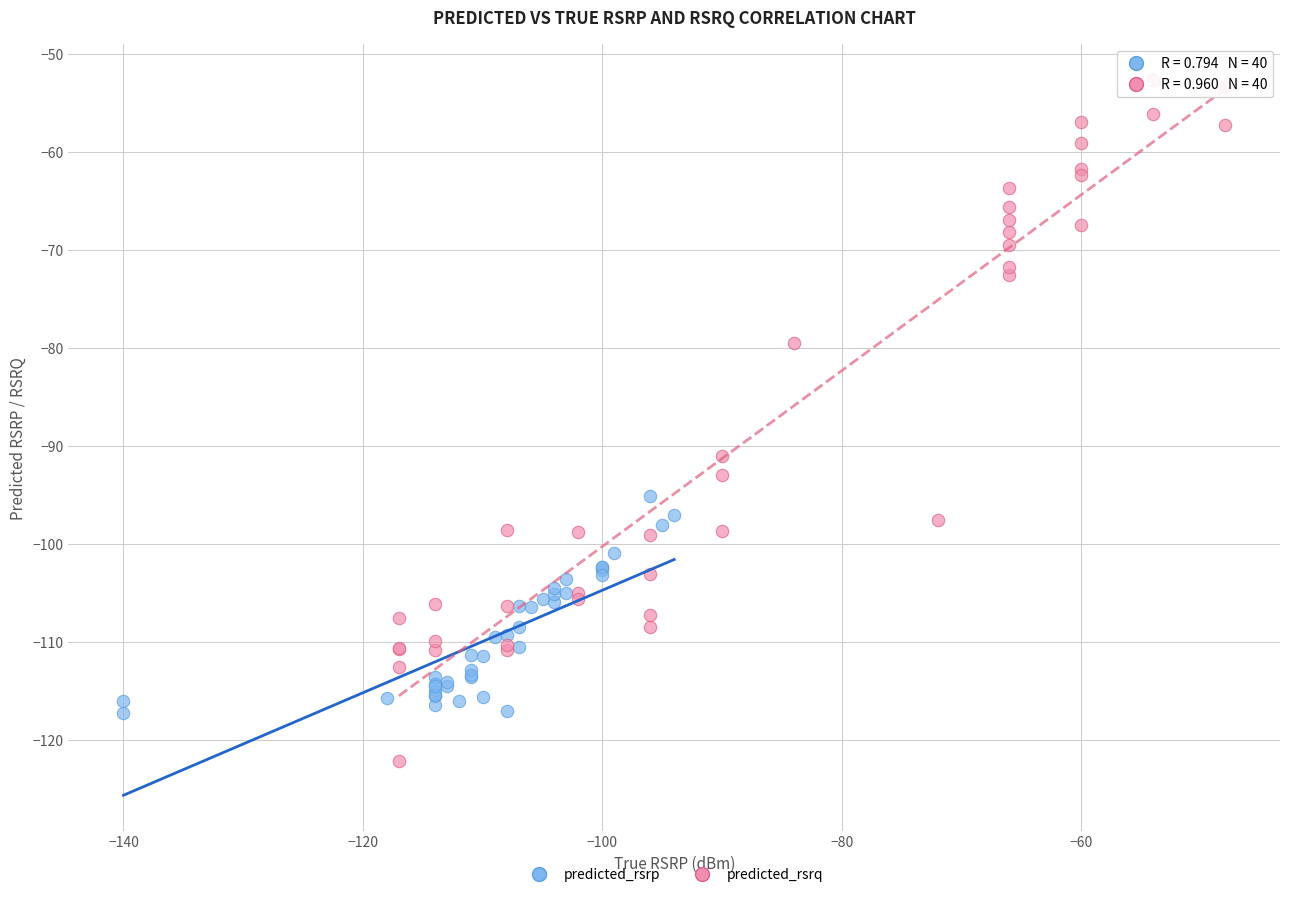

Which series has the largest Y range (max minus min)?

predicted_rsrq